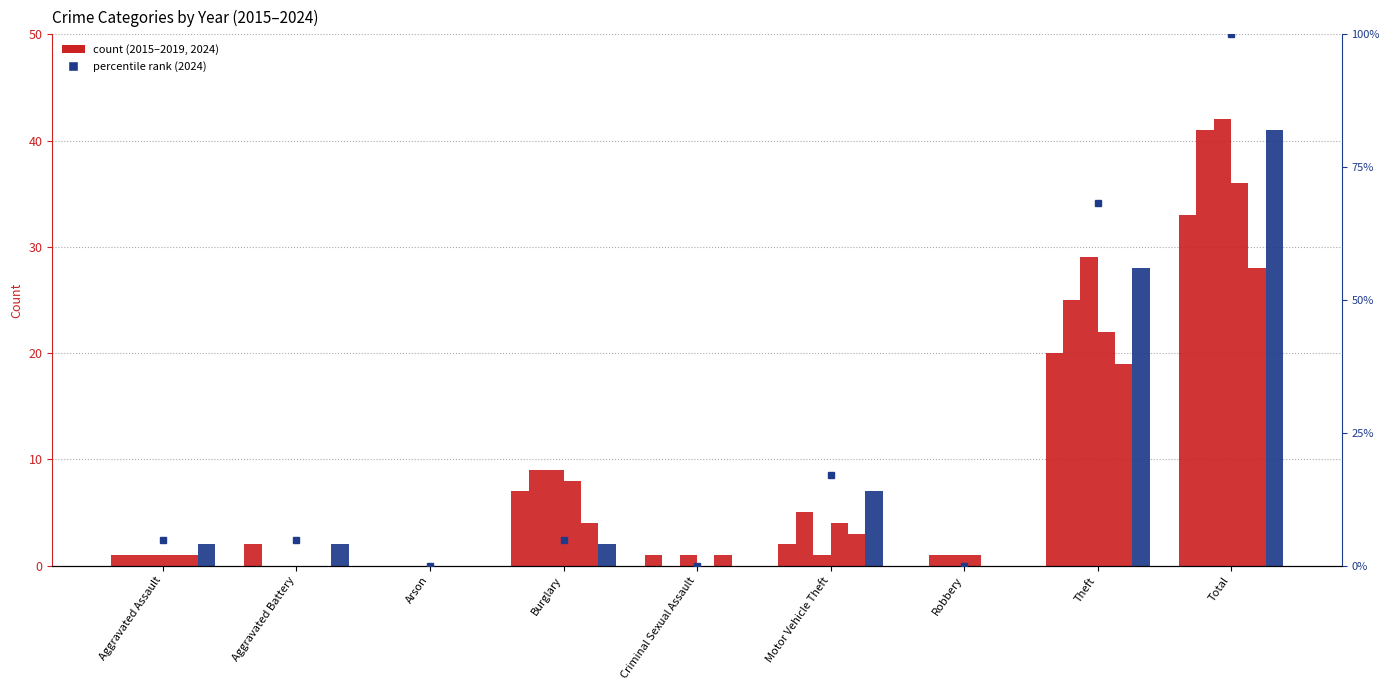

Is the value of 2017 at Motor Vehicle Theft greater than the value of 2019 at Arson?

Yes